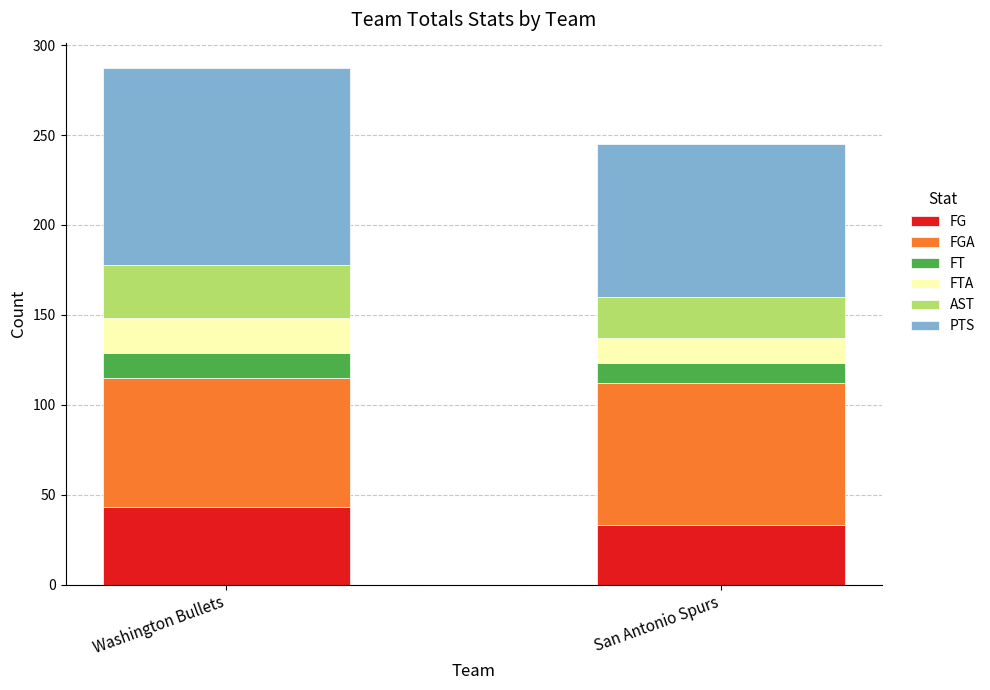

Rank the categories by FG value from lowest to highest.

San Antonio Spurs, Washington Bullets